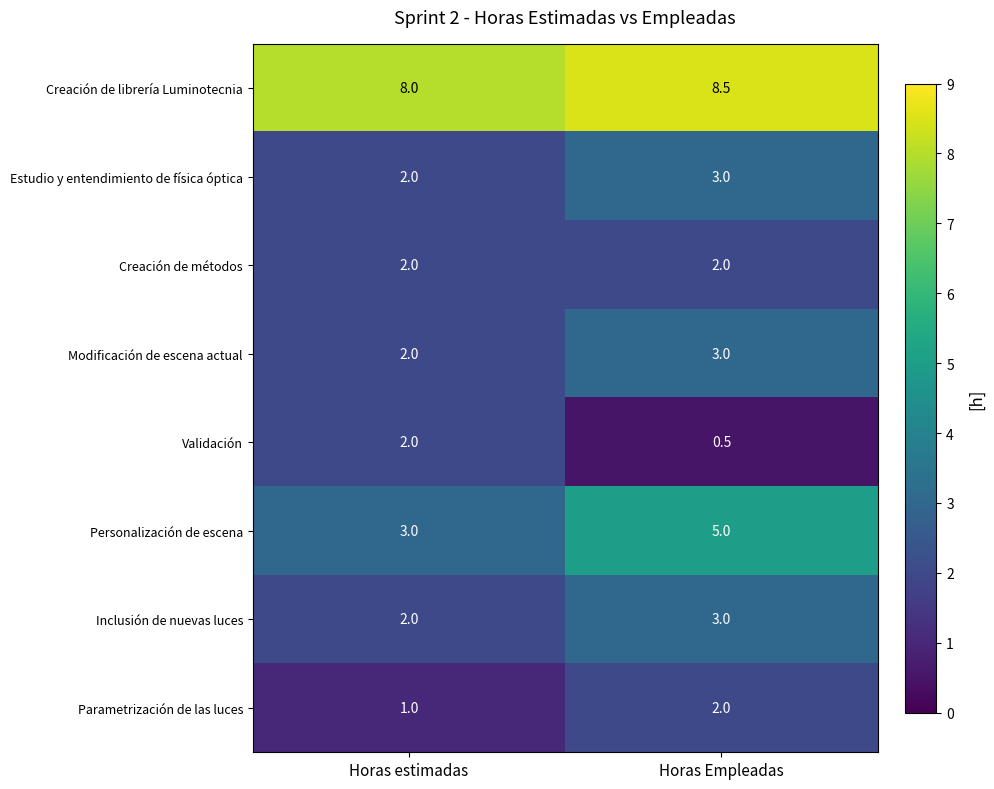

List the labels in order of Creación de librería Luminotecnia value, smallest first.

Horas estimadas, Horas Empleadas